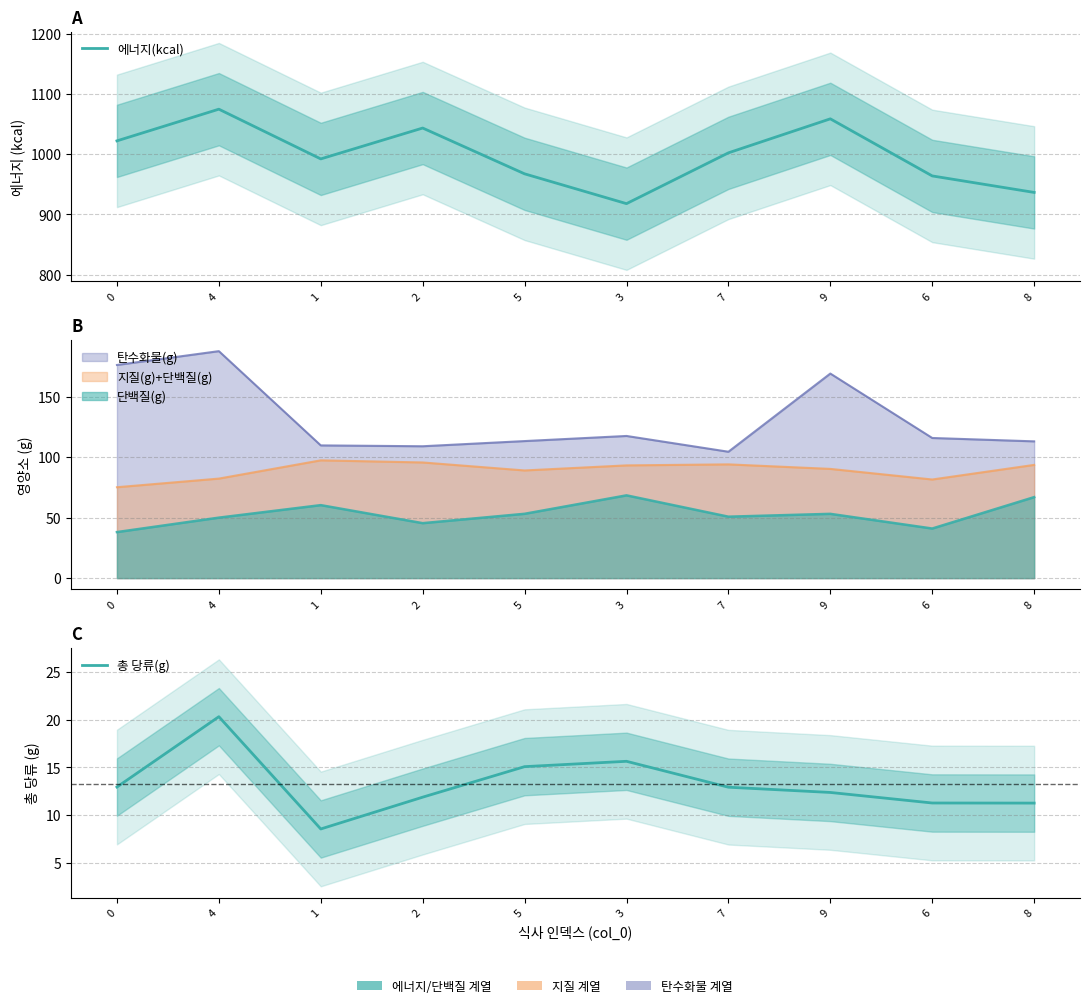

Does the chart have visible grid lines?

Yes